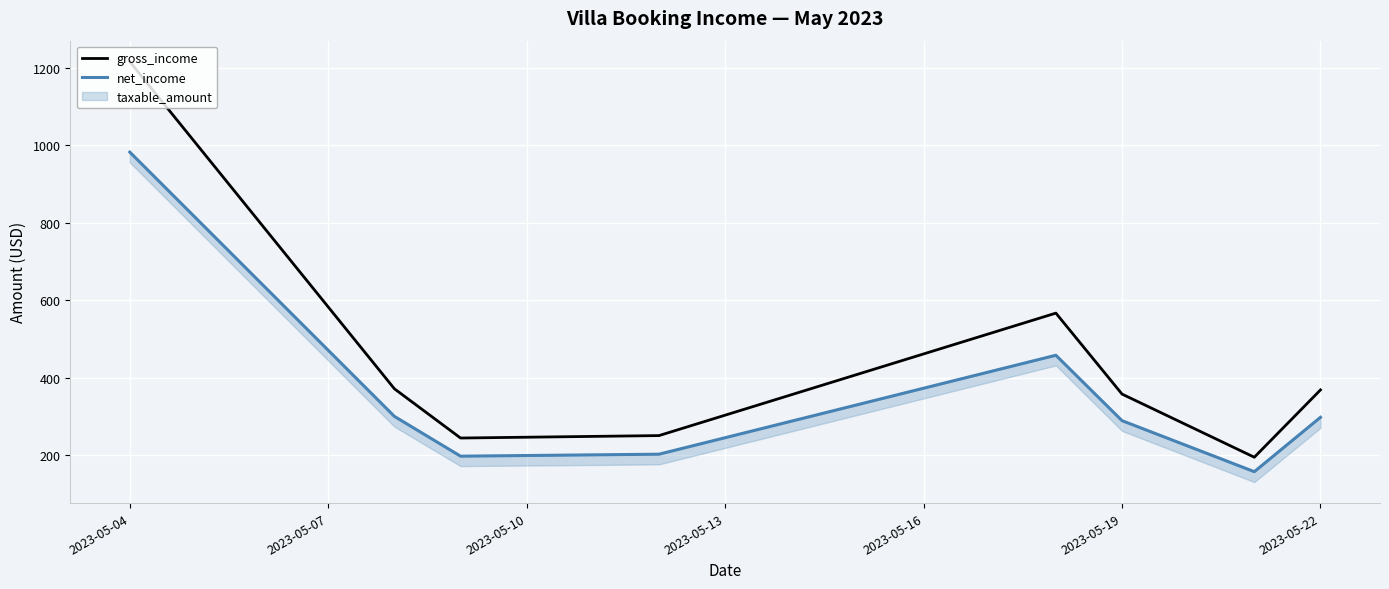

The value of gross_income at 2023-05-22 is 80.2. True or false?

False